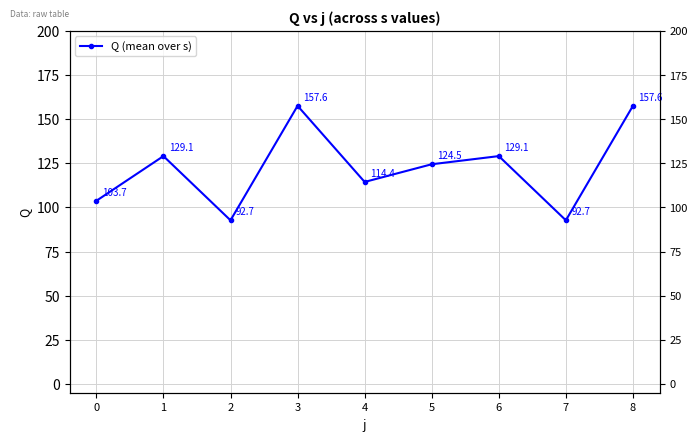

Is it true that the value at 5 is 124.5?

True